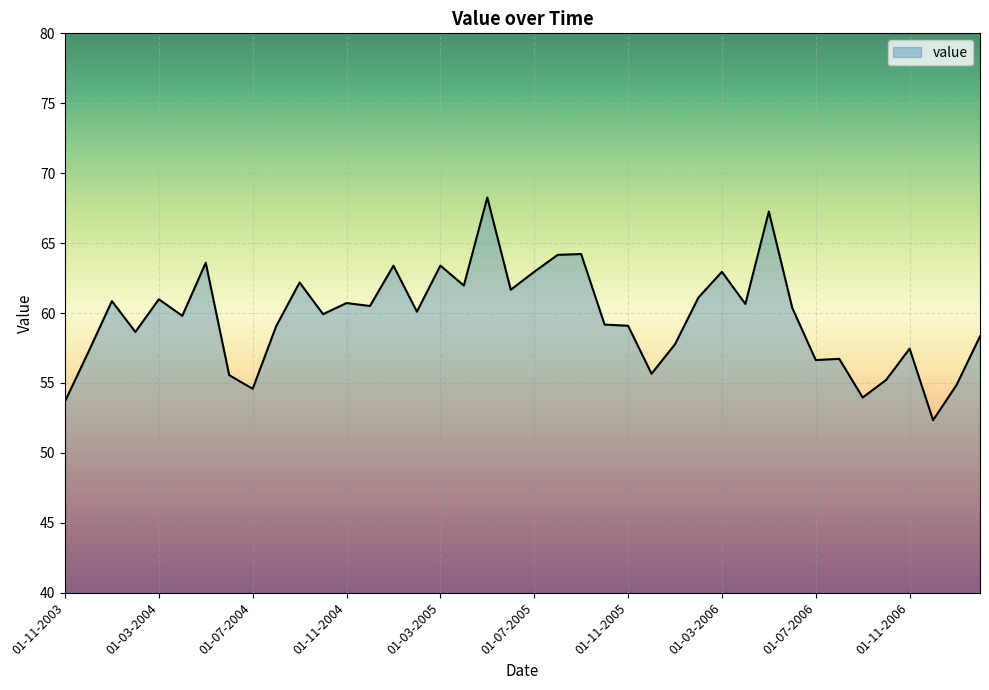

What is the difference between the maximum and minimum values?

15.9